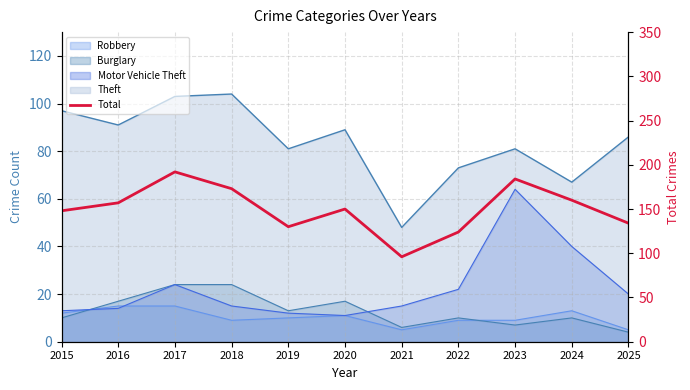

Is it true that the value at 2016 is 157?

True